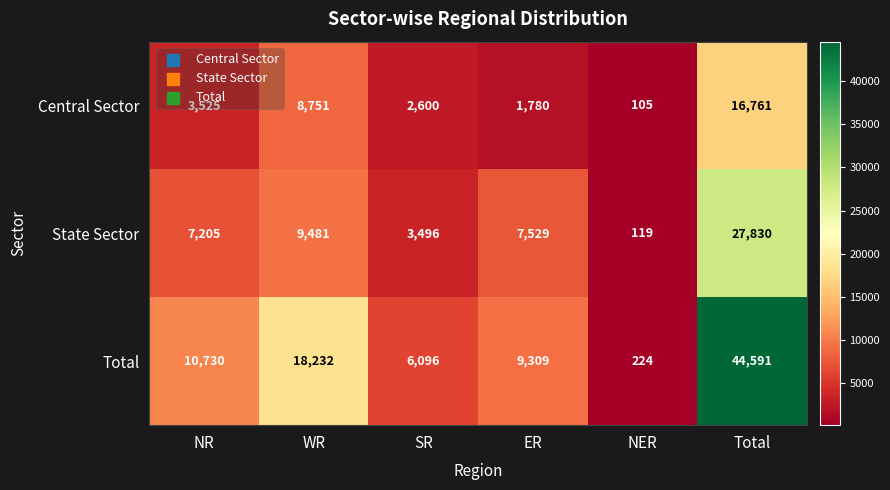

List the series in order of their peak value, lowest first.

Central Sector, State Sector, Total